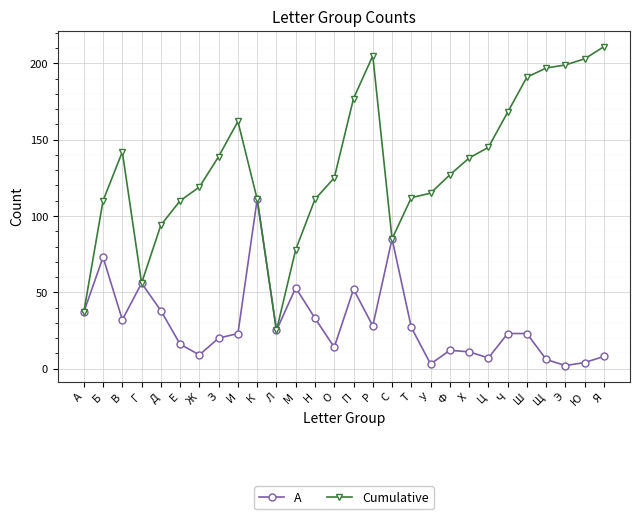

Which category has the highest value in the Cumulative series?

Я